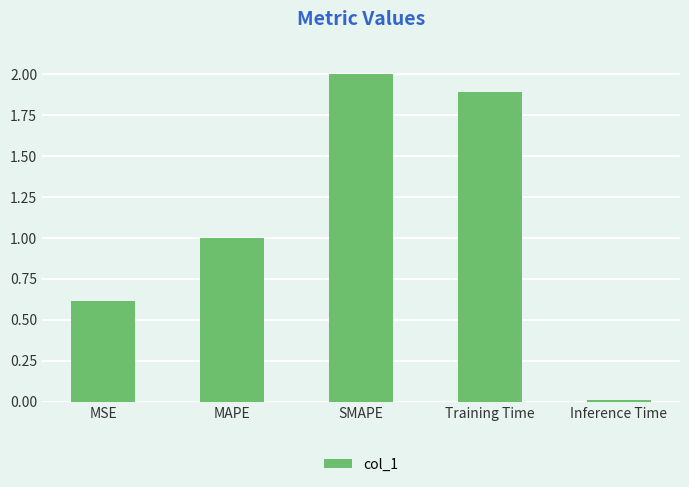

The value at MAPE is 0.2. True or false?

False